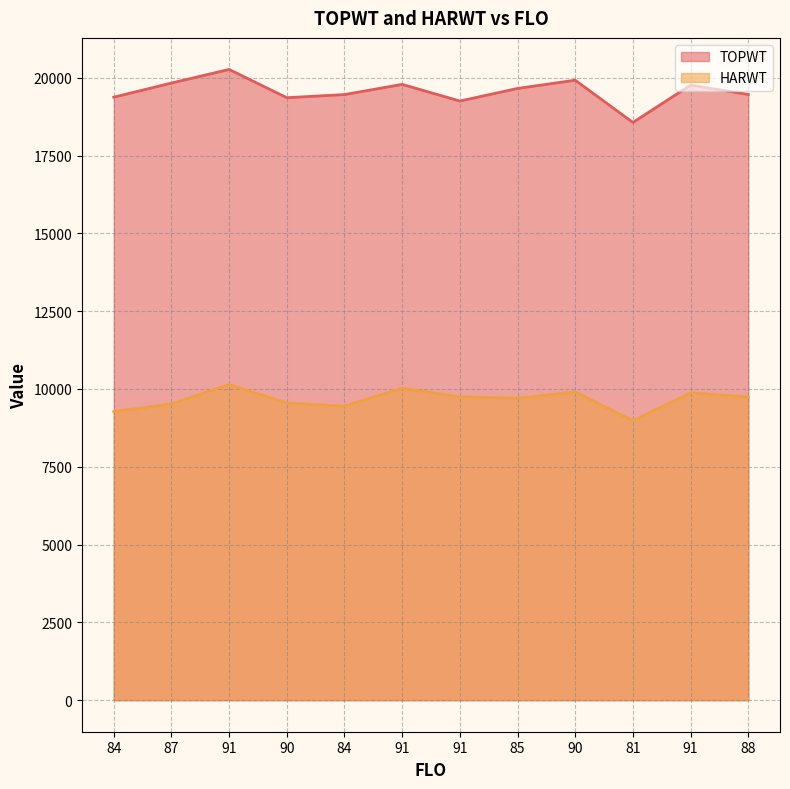

What is the lowest value of the TOPWT series?

18563